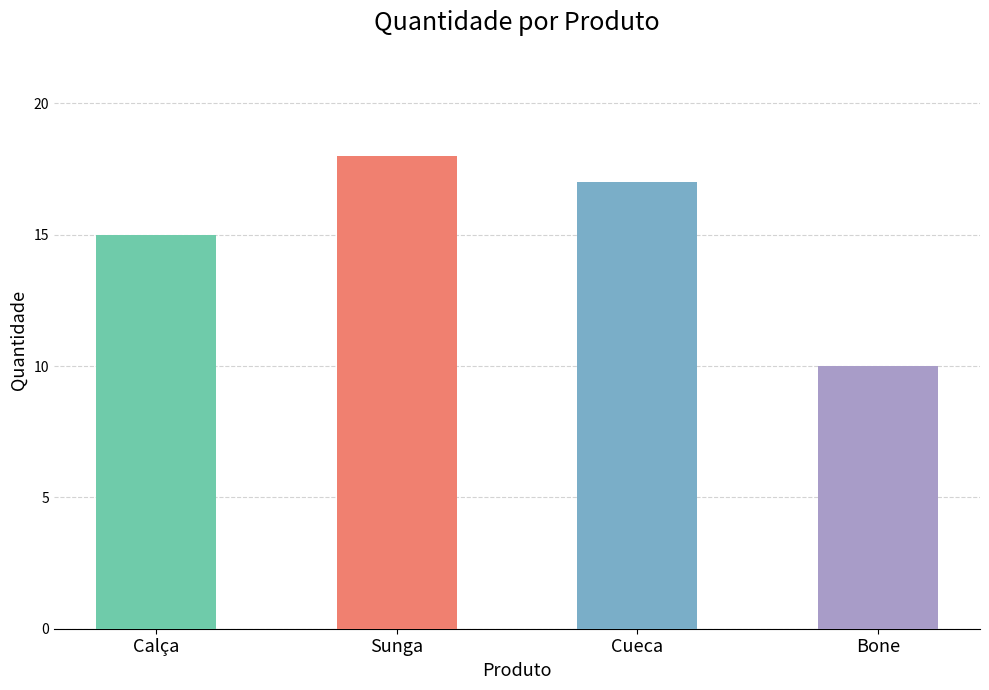

The value at Cueca is 10. True or false?

False